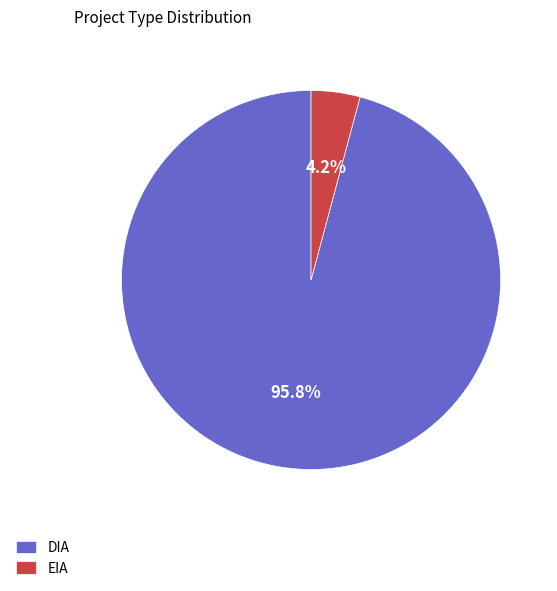

Combined, do EIA and DIA account for over 50%?

Yes